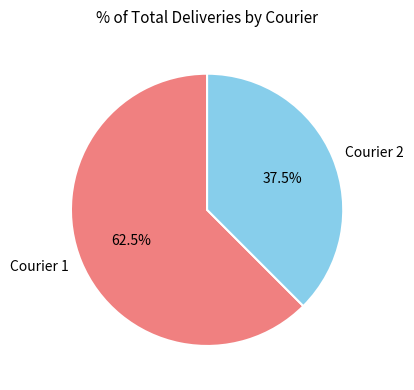

How many segments does this pie chart have?

2